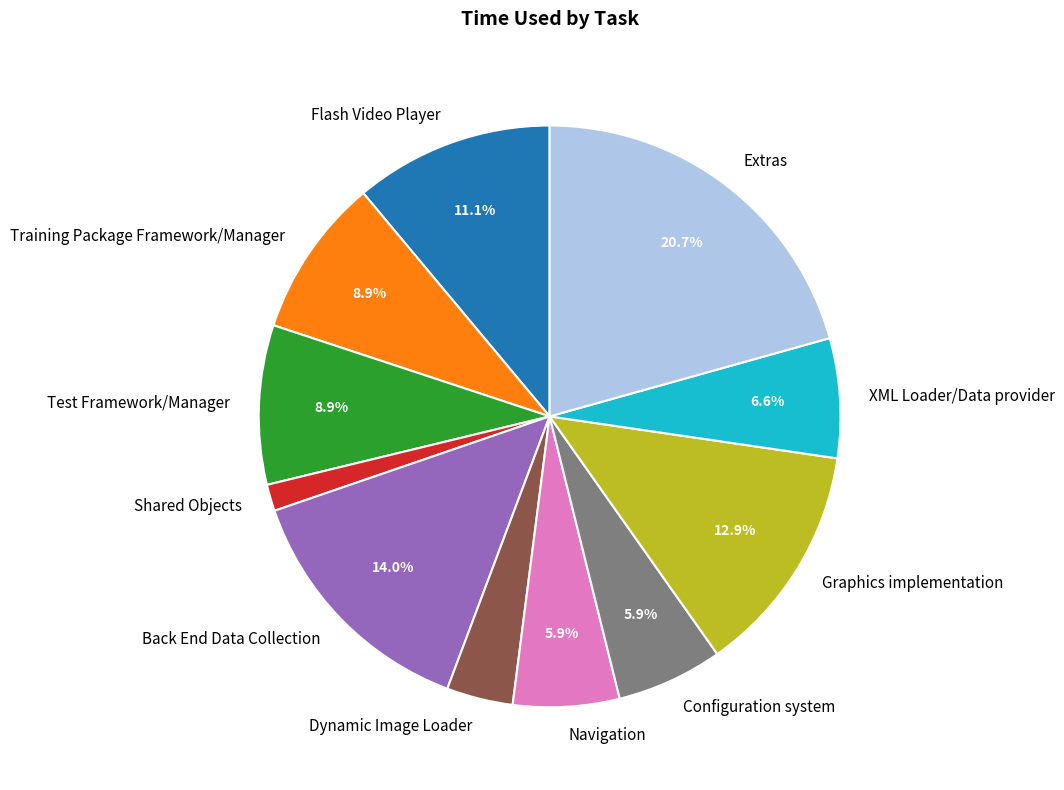

To the nearest percent, what is the combined percentage of Back End Data Collection and Graphics implementation?

27%